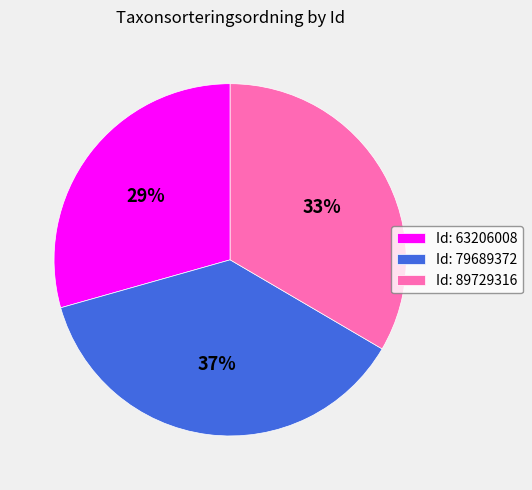

How many slices are in this pie chart?

3